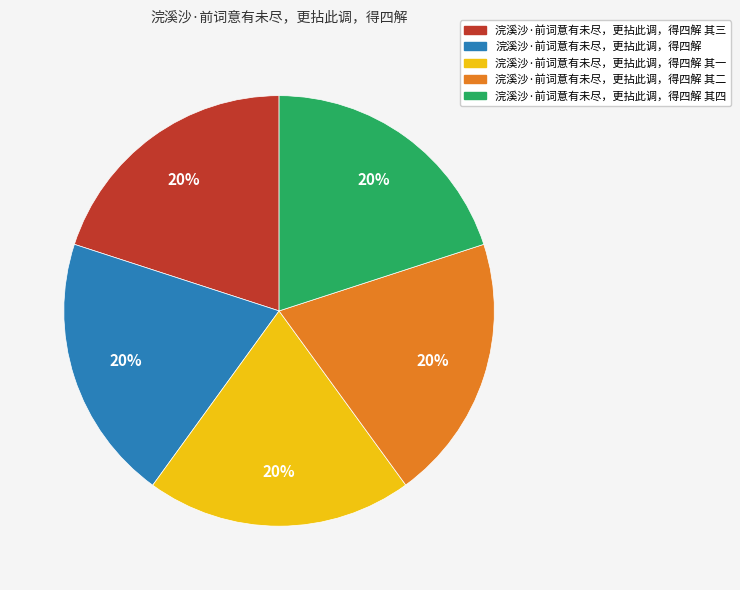

To the nearest percent, what is the average slice percentage?

20%